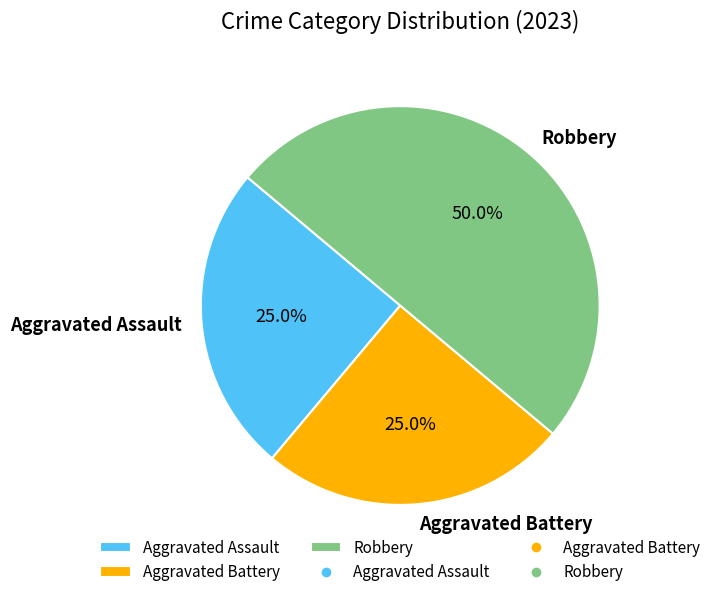

What portion of the pie excludes Robbery?

50.0%